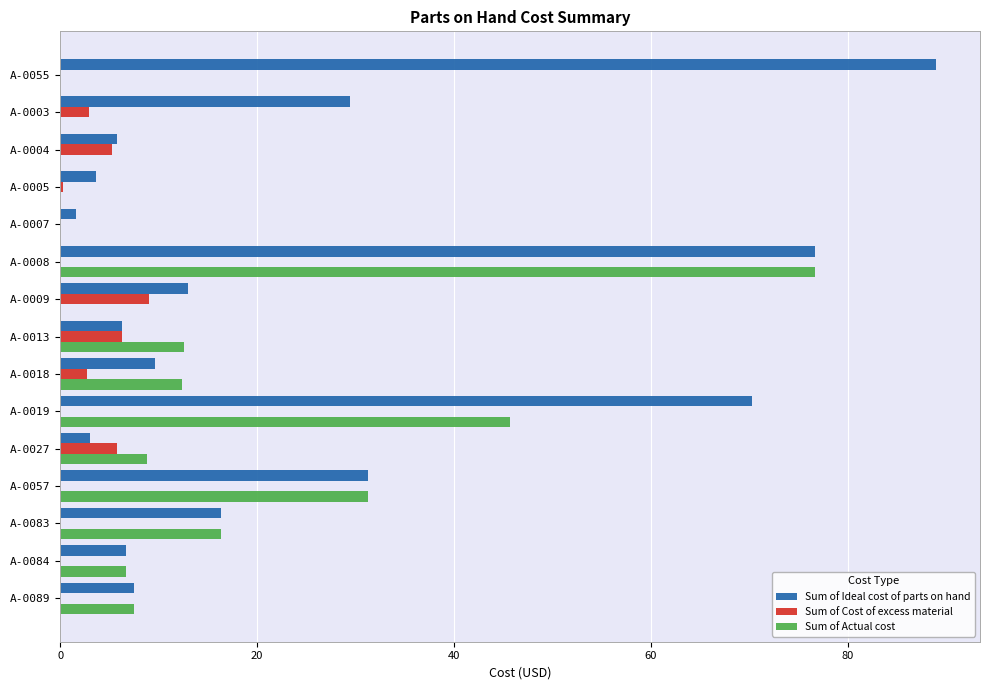

What is the sum of all Sum of Cost of excess material values?

32.3